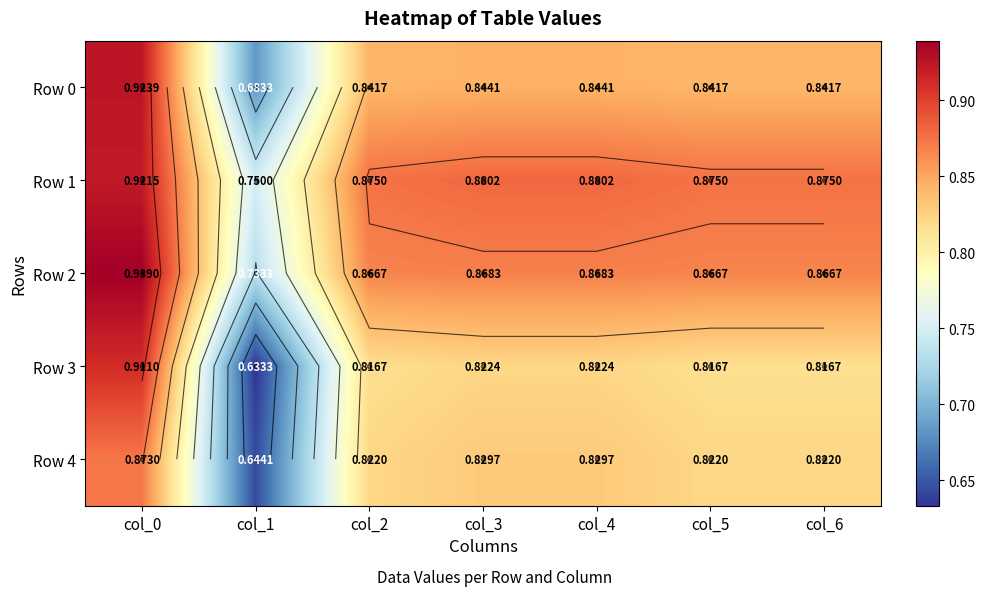

How many data points does each series have?

7